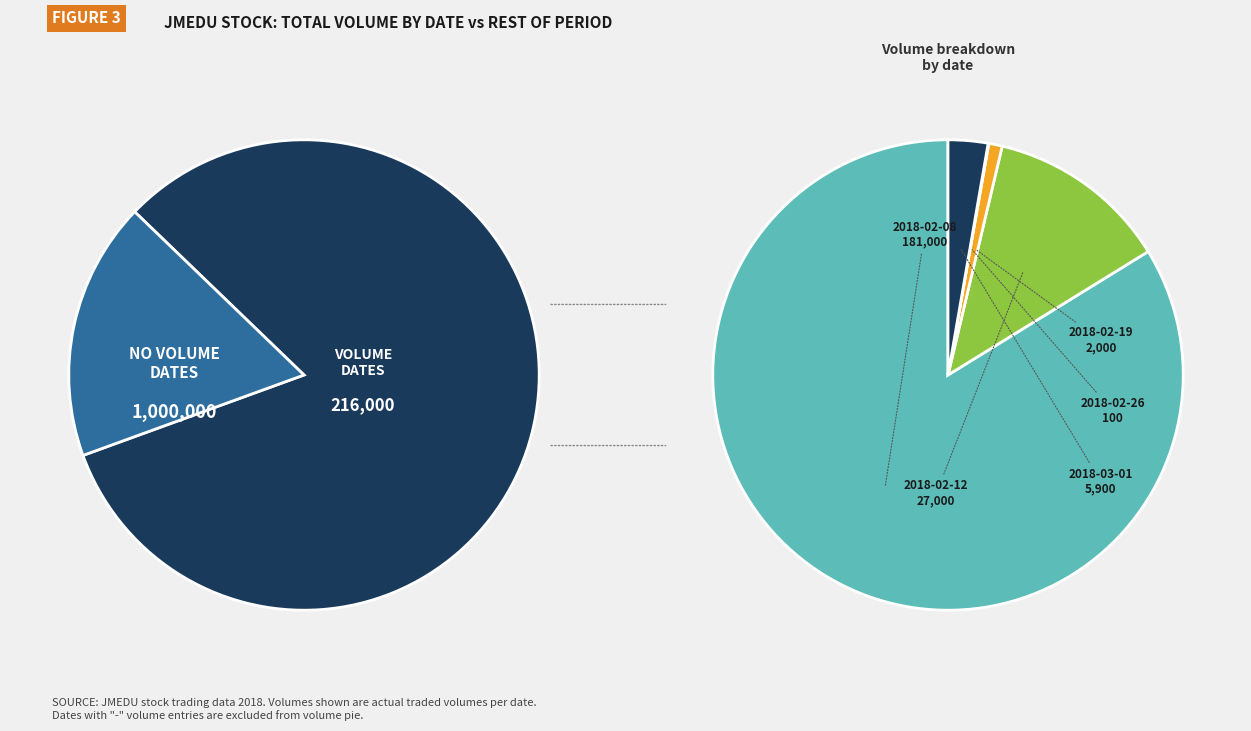

Is there any slice that represents more than half of the pie?

Yes